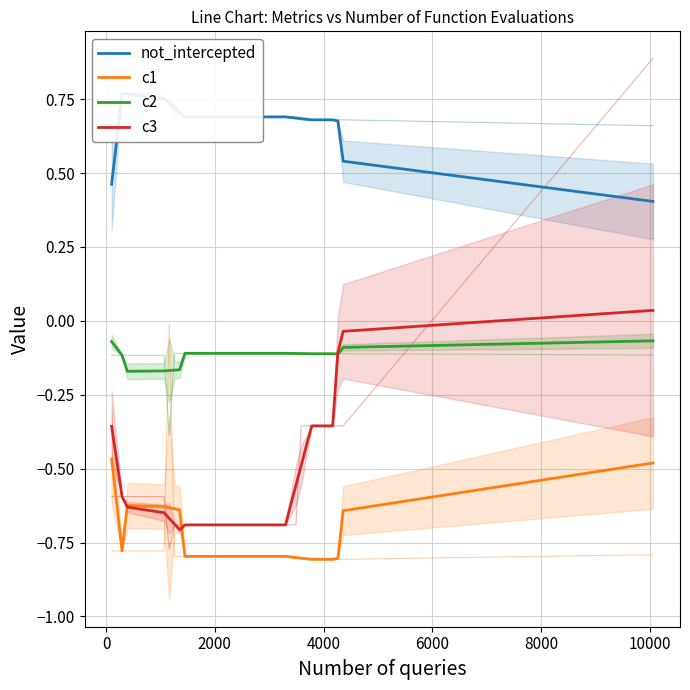

Which series has the widest spread of values?

c3